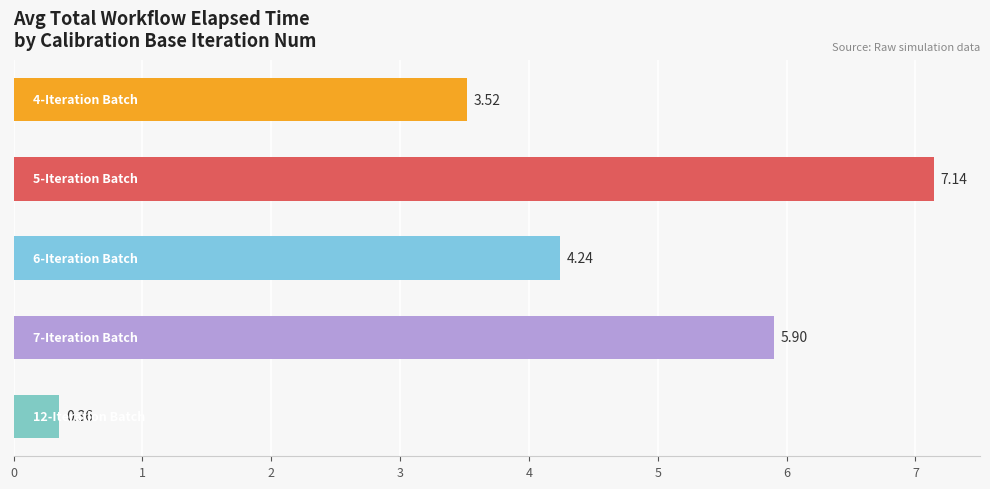

What is the difference between the maximum and minimum values?

6.8